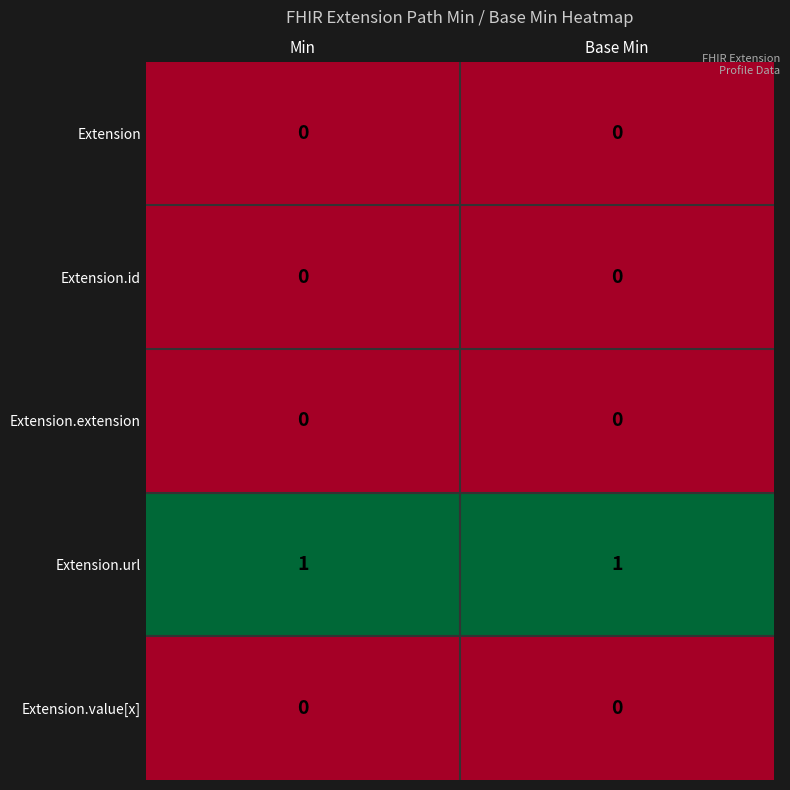

The Extension.extension series shows 0 at Min. True or false?

True